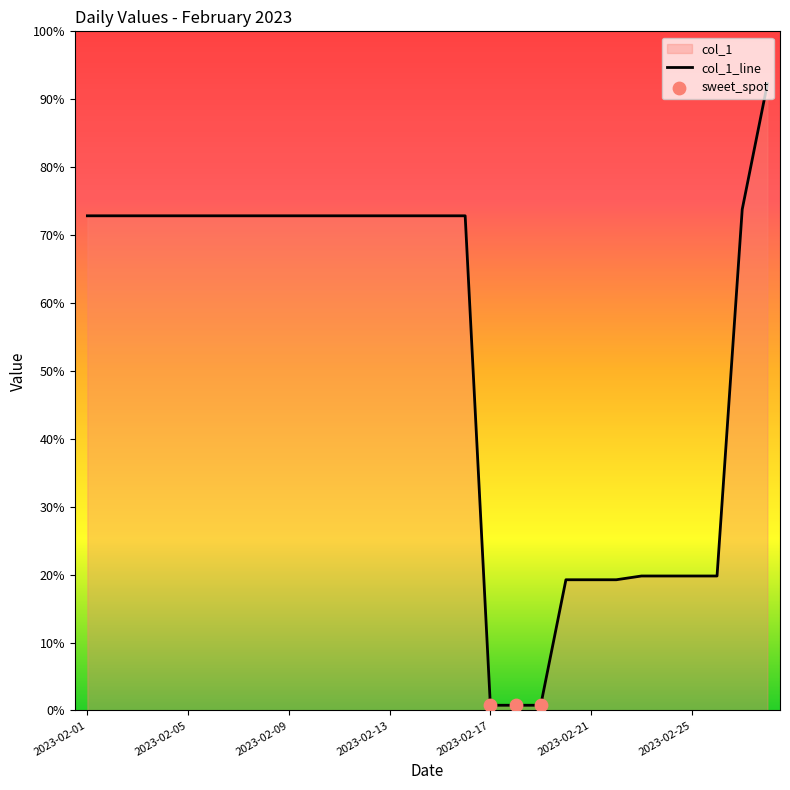

What is the change in value from 2023-02-03 to 2023-02-17?

-3900.0